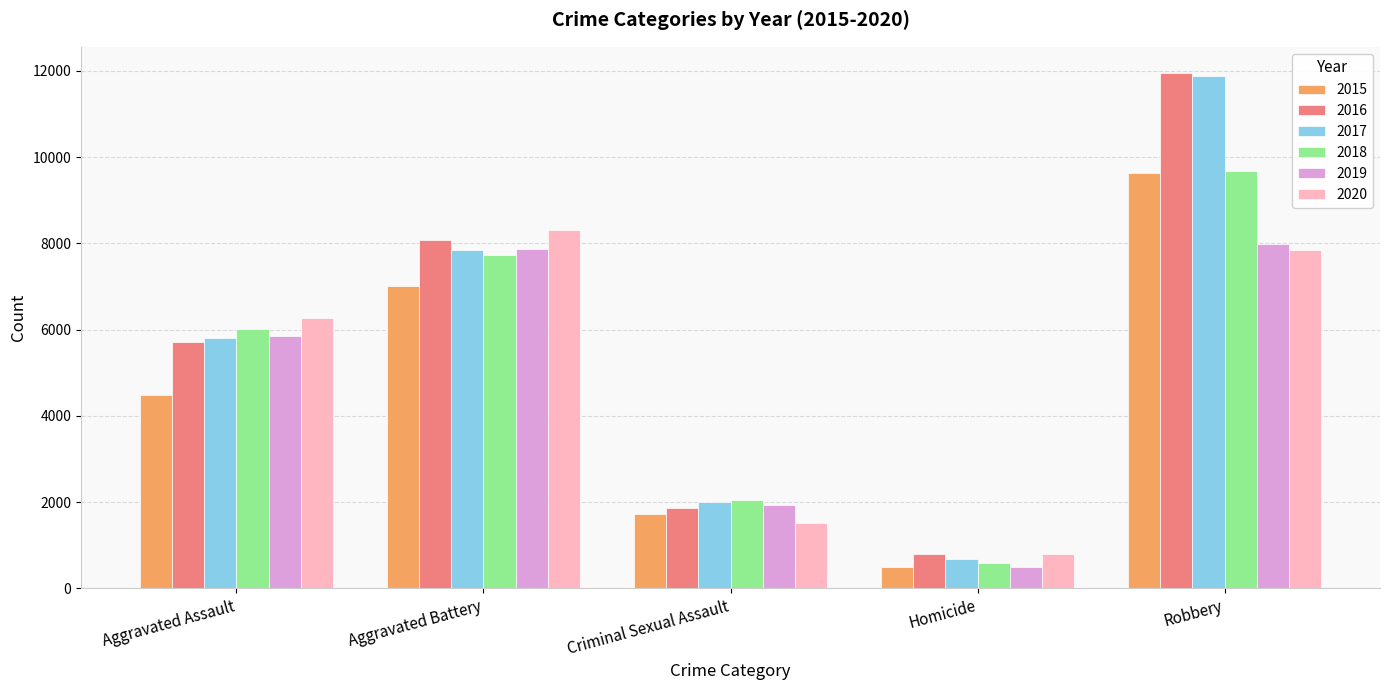

What is the maximum value shown in the chart?

11960